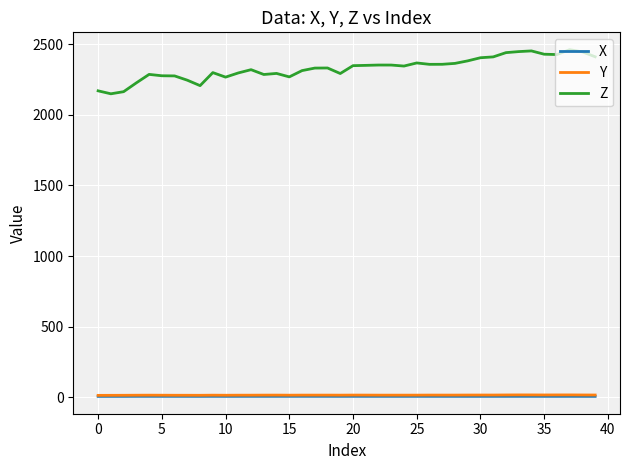

True or false: Y and Z intersect in this chart.

False